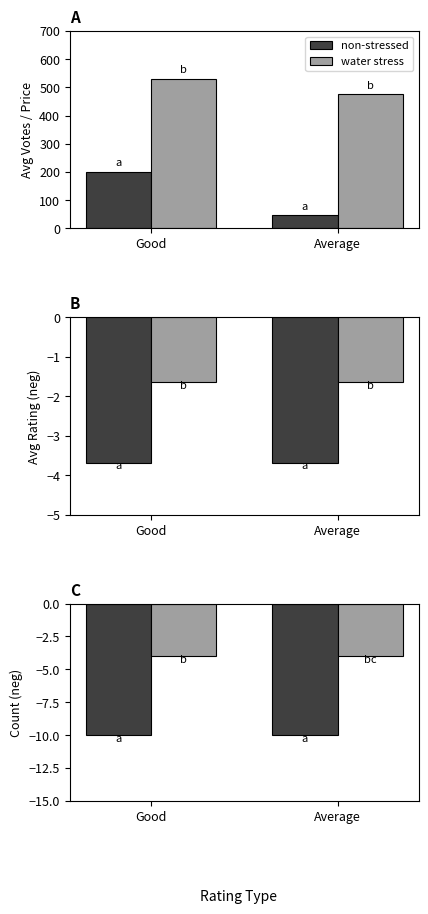

Which series has the largest total across all categories?

water stress